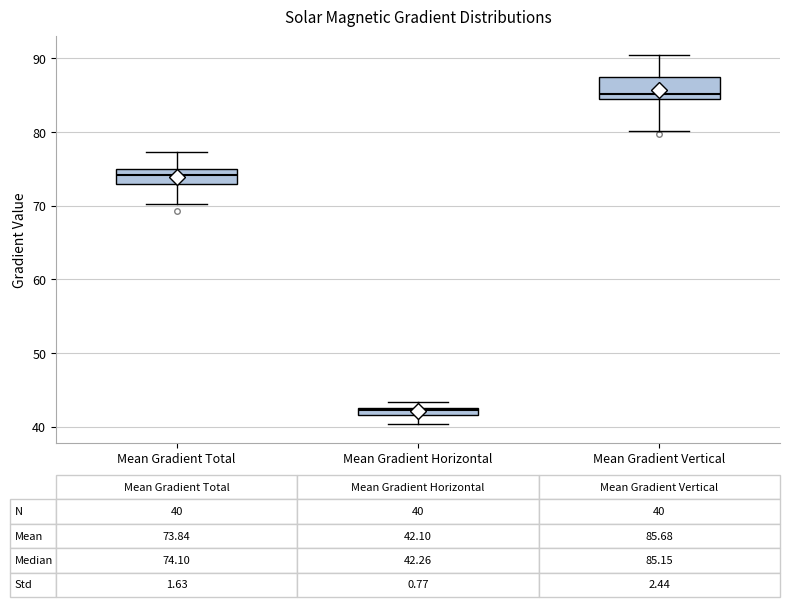

Which box's median line is the highest?

Mean Gradient Vertical